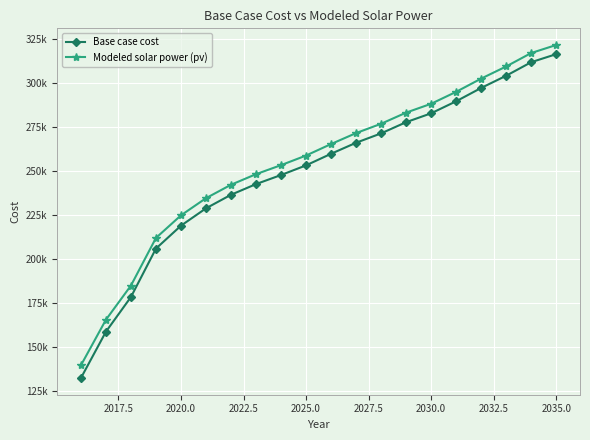

What are all the series names shown in the legend?

Base case cost, Modeled solar power (pv)